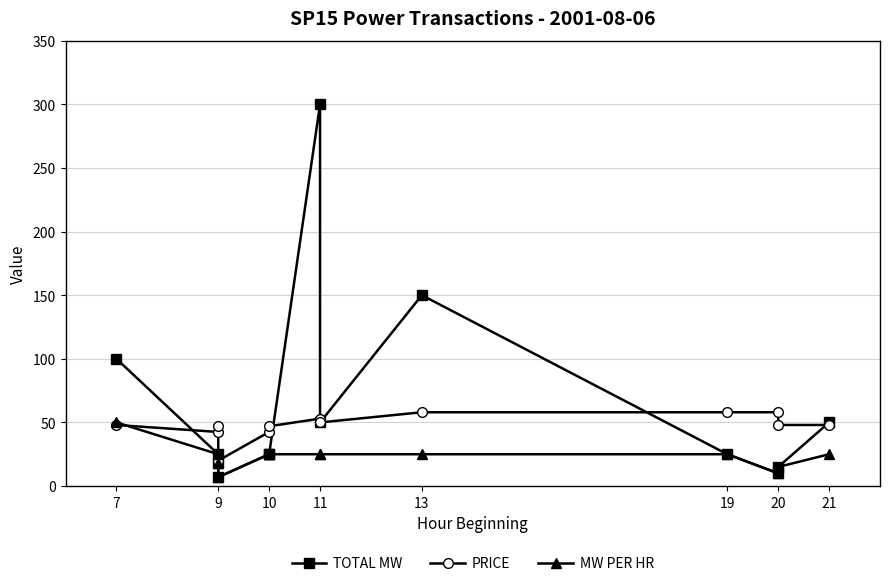

What are all the series names shown in the legend?

TOTAL MW, PRICE, MW PER HR